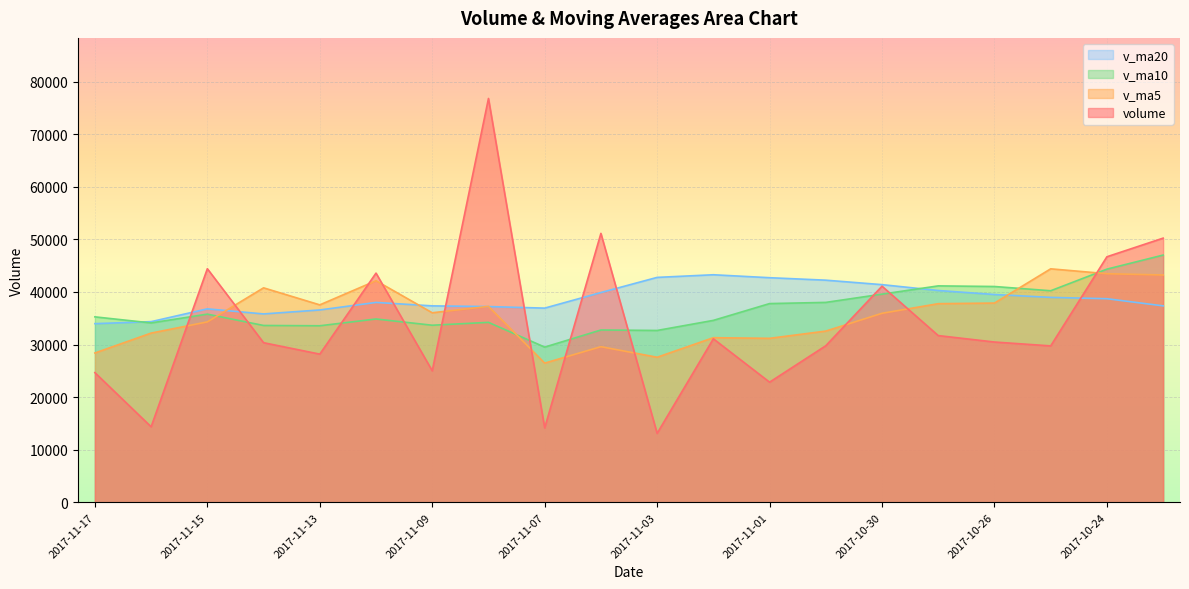

What is the average value of the v_ma5 series?

35502.4